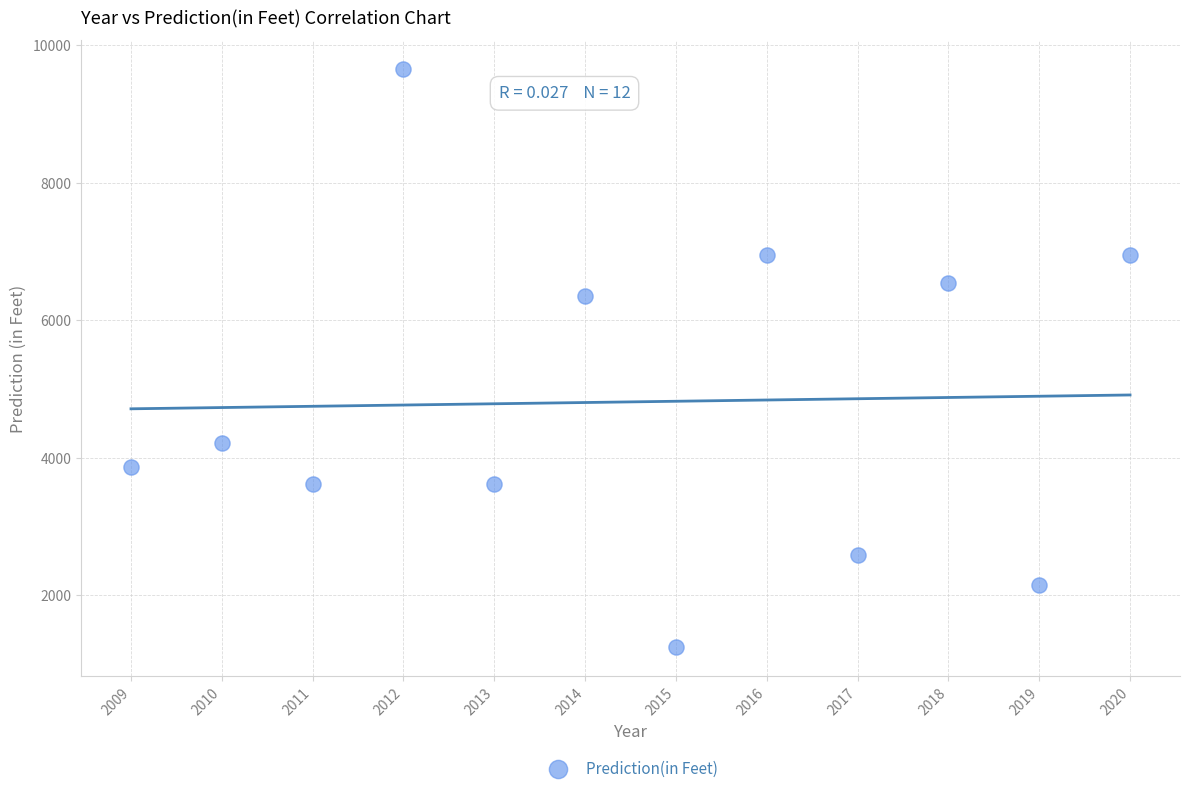

What is the average X value?

2014